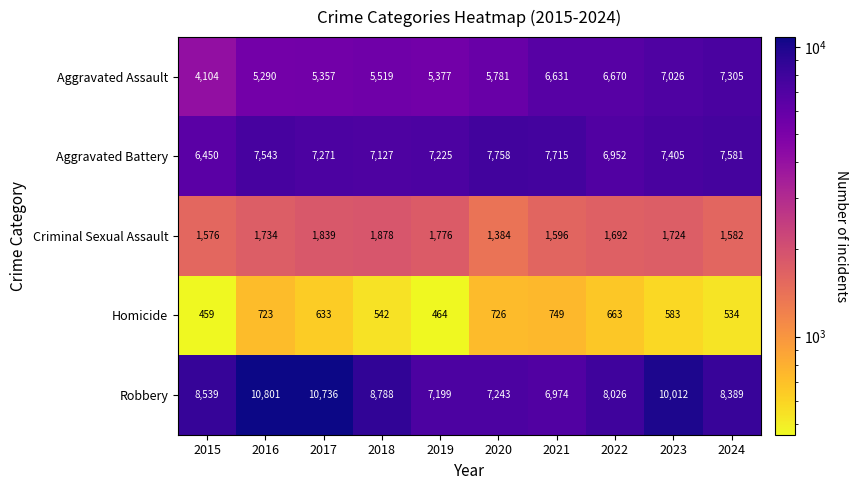

What is the sum of the Aggravated Assault values at 2017 and 2016?

10647